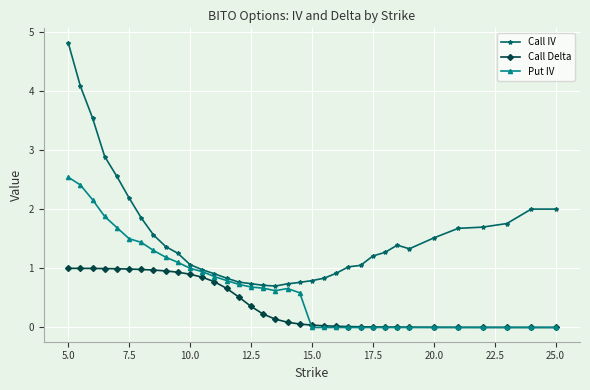

What is the value of the Call Delta point at the 12th from the left?

0.8